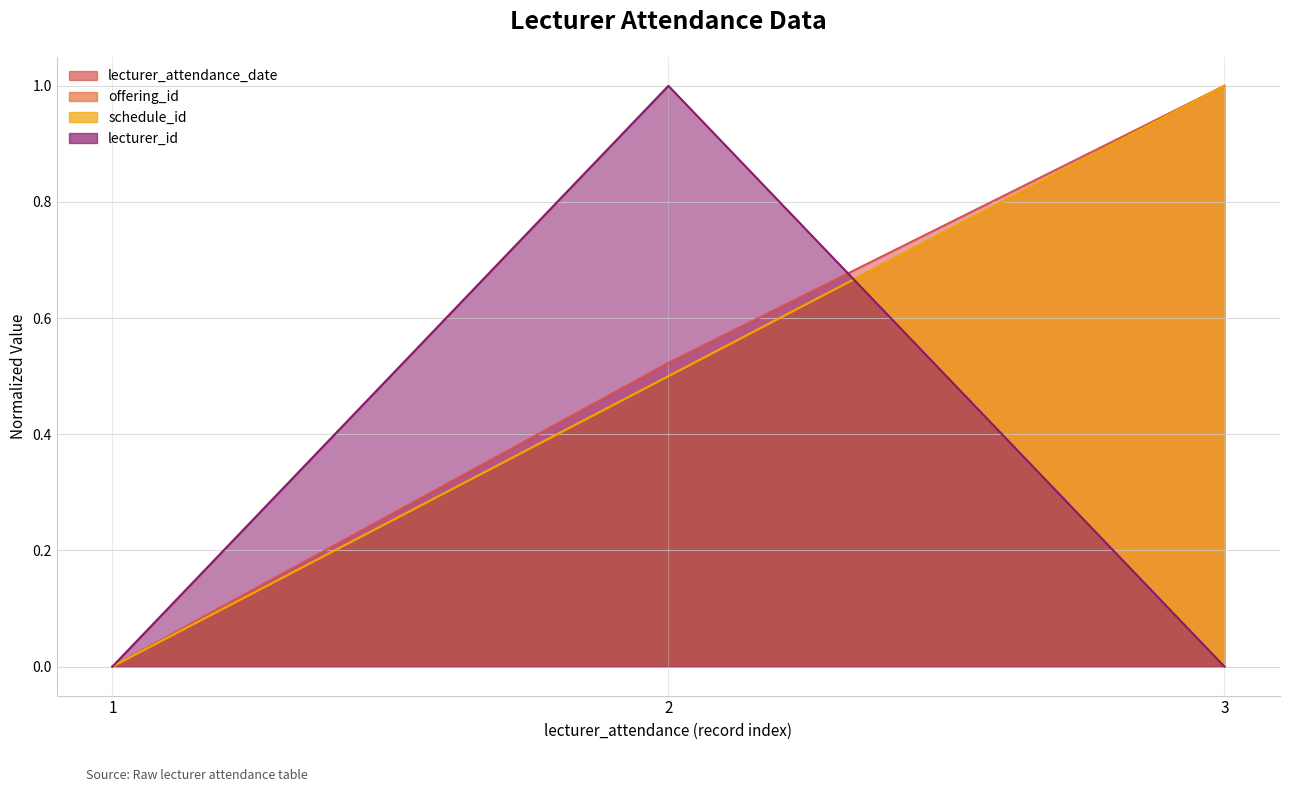

What are all the series names shown in the legend?

lecturer_attendance_date, offering_id, schedule_id, lecturer_id